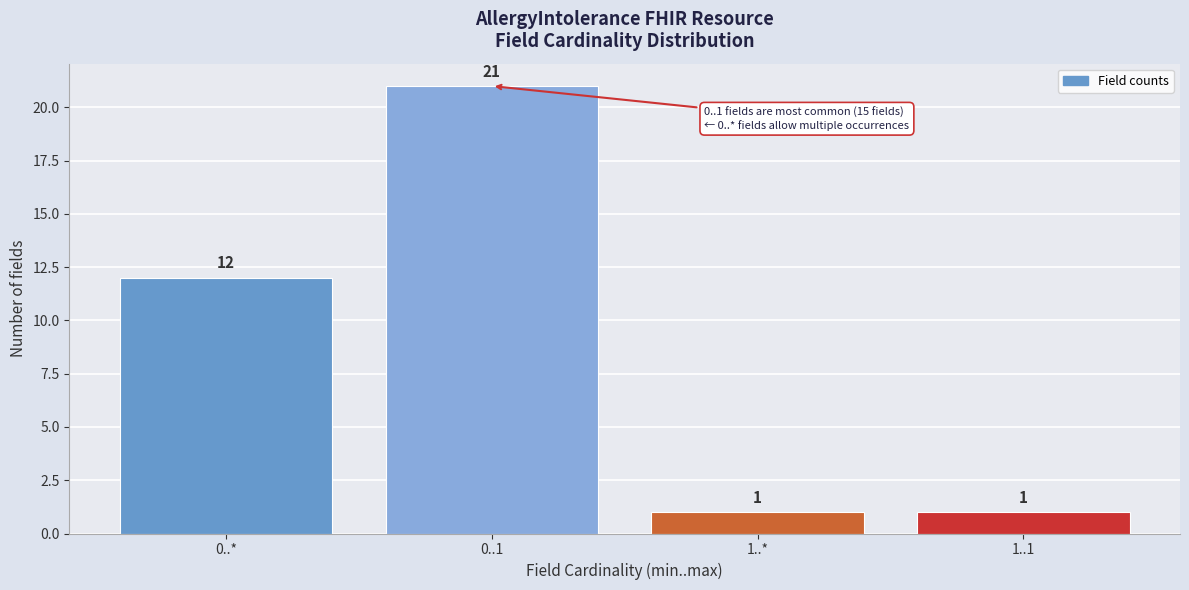

Reading left to right, what are all the values shown in this chart?

12	21	1	1